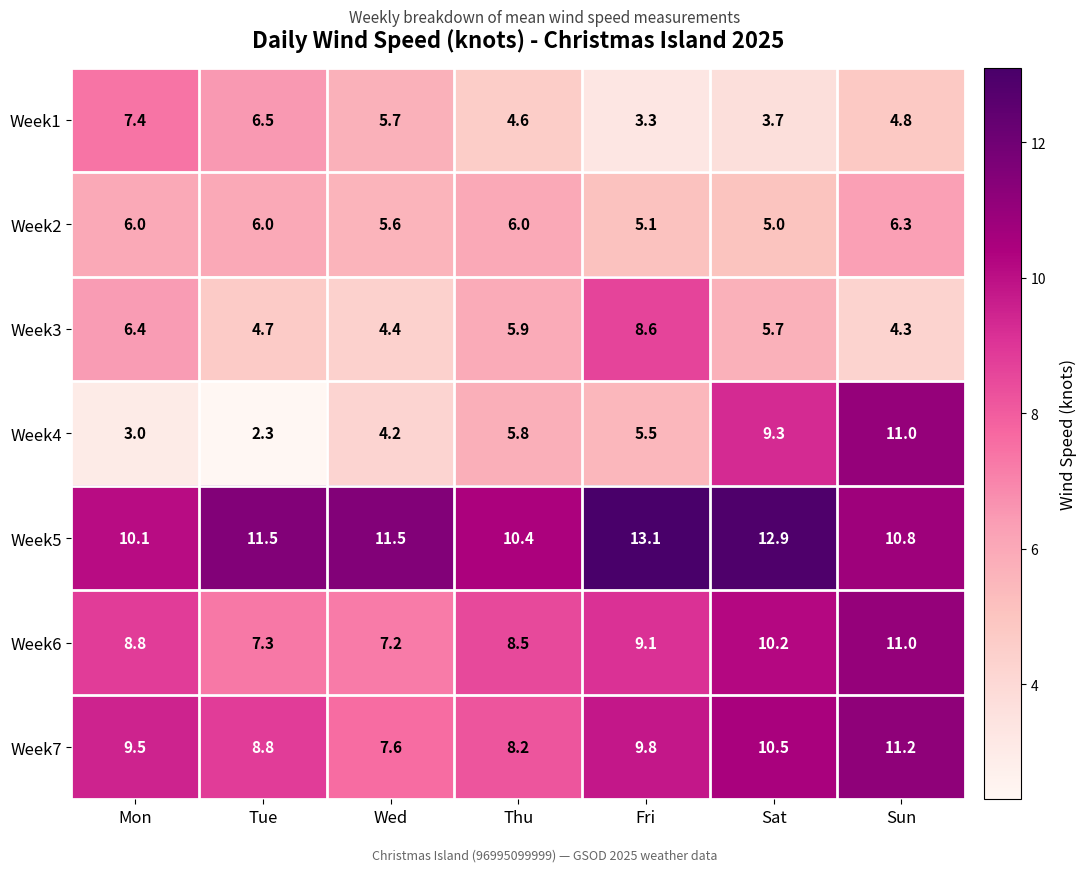

Which series has the largest total across all categories?

Week5